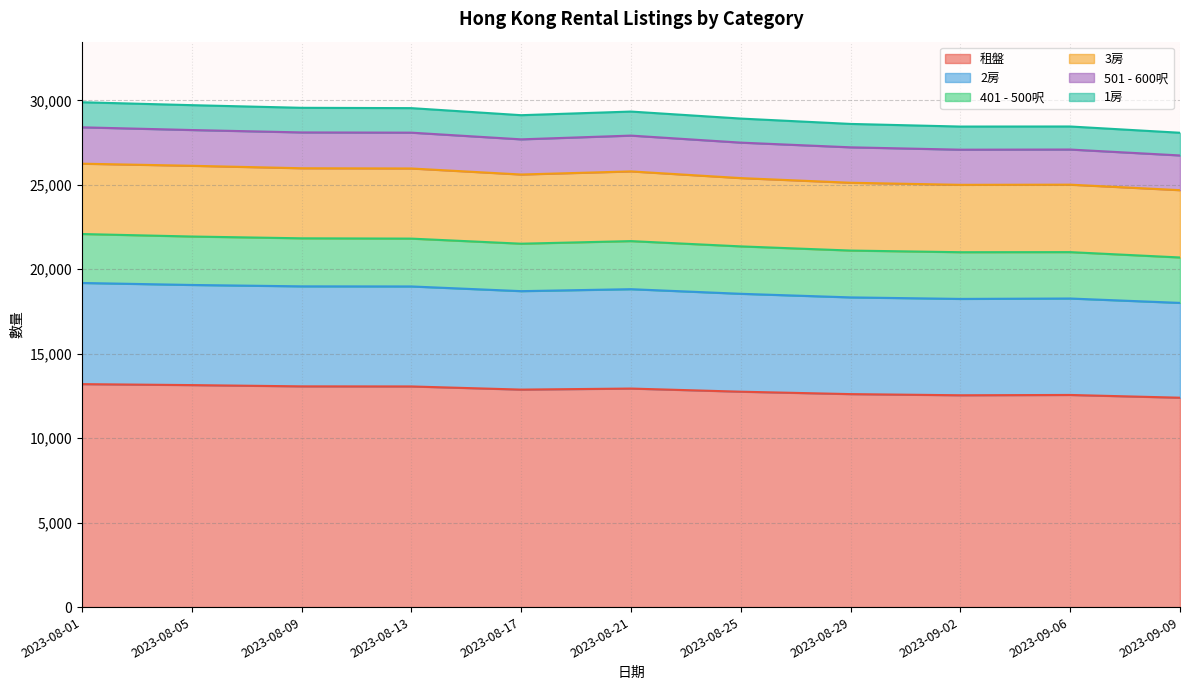

What is the difference between the maximum and second lowest values in the 租盤 series?

659